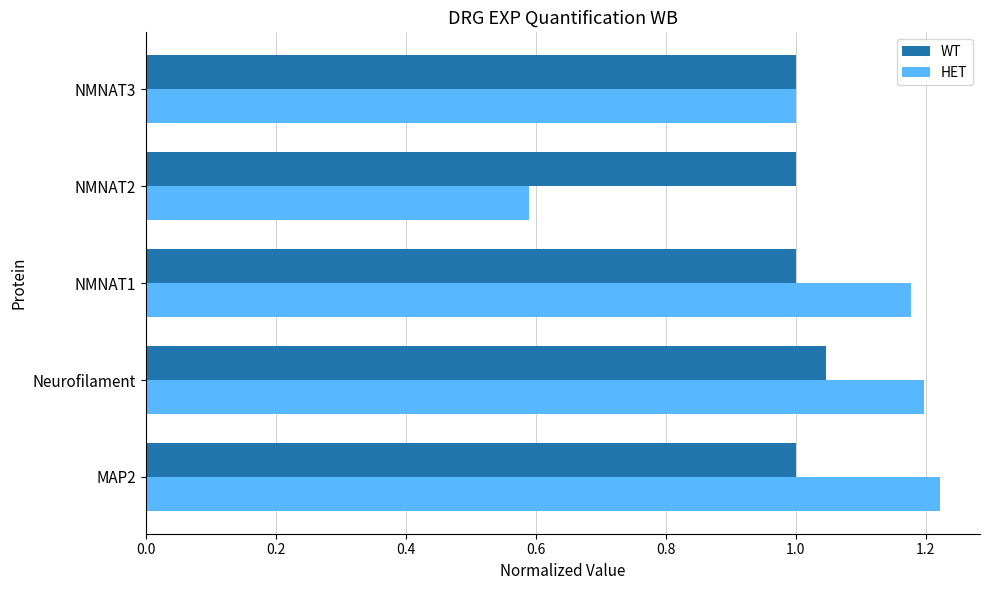

What are all the series names shown in the legend?

WT, HET